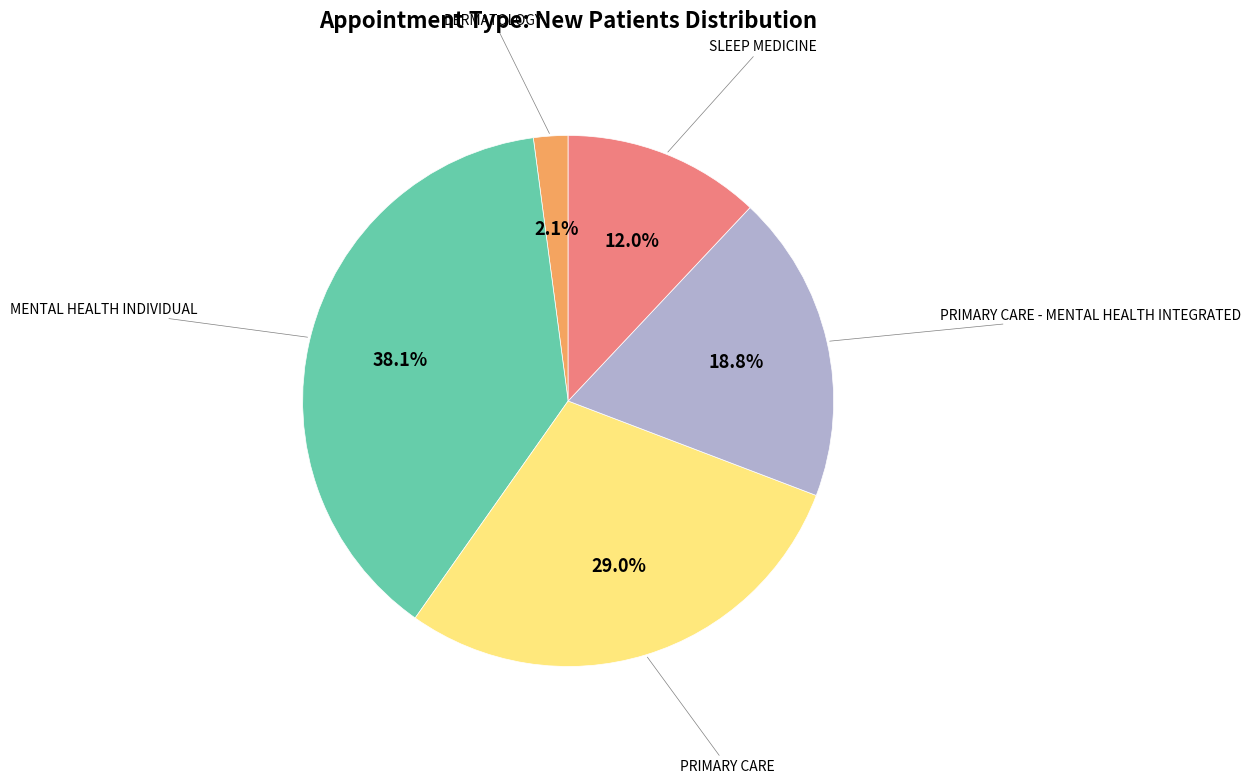

Does any single category account for the majority?

No